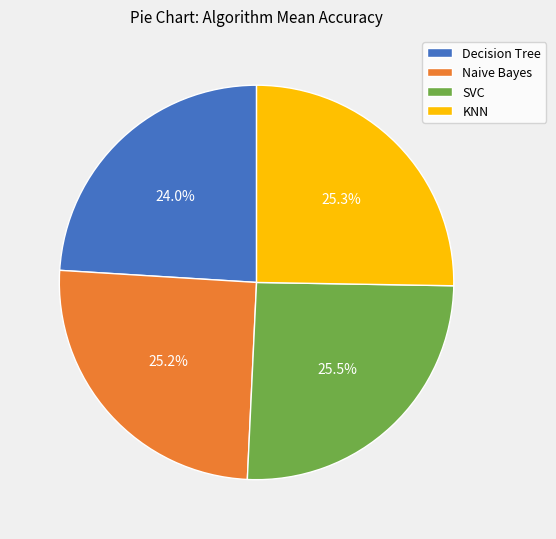

What percentage is NOT represented by Naive Bayes?

74.8%